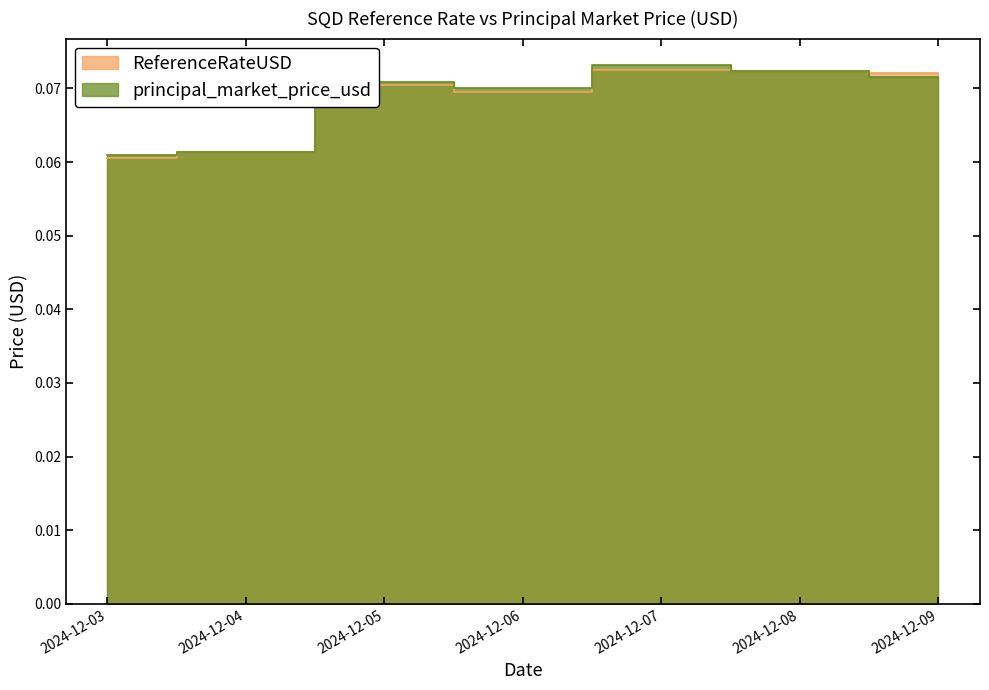

How many interior local valleys does the principal_market_price_usd series have?

1